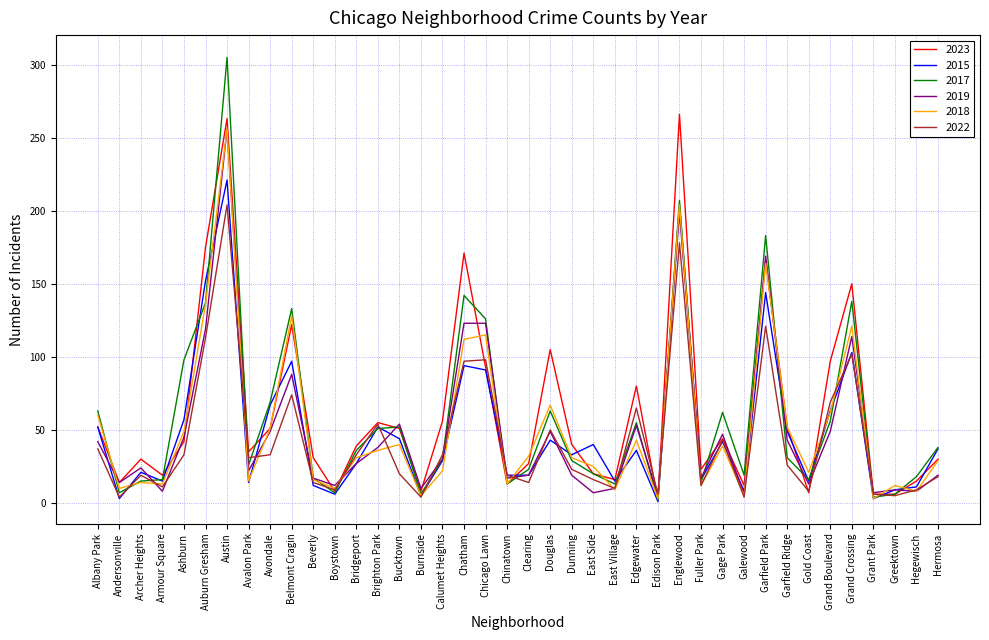

The value of 2019 at East Village is 10. True or false?

True